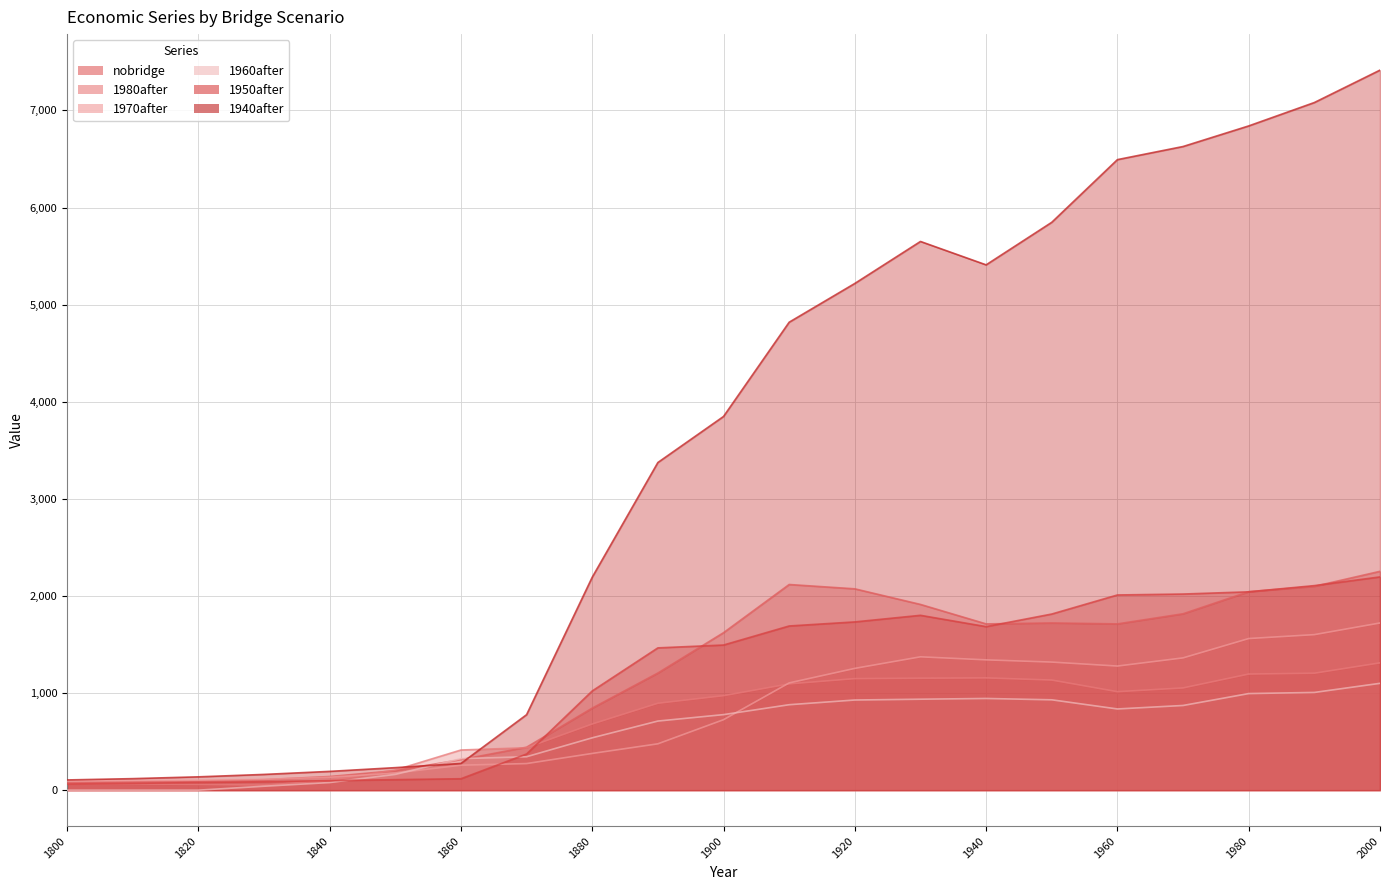

Which series has the largest range (max minus min)?

1940after